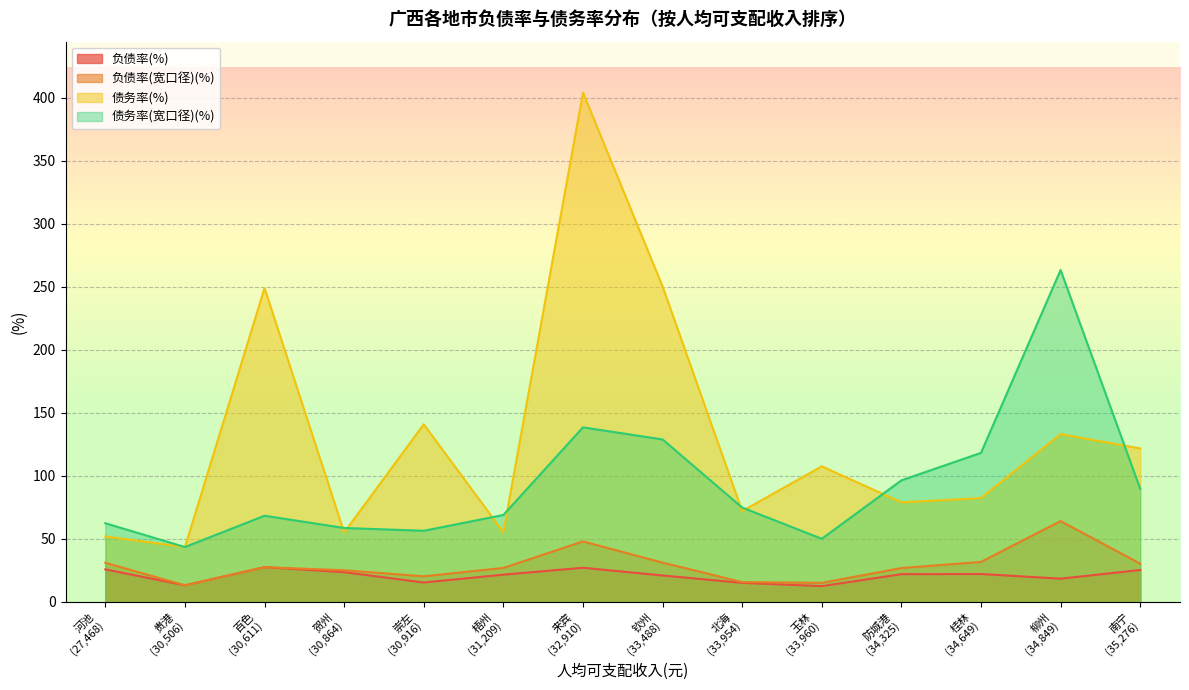

Rank the series by their maximum value, from lowest to highest.

负债率(%), 负债率(宽口径)(%), 债务率(宽口径)(%), 债务率(%)